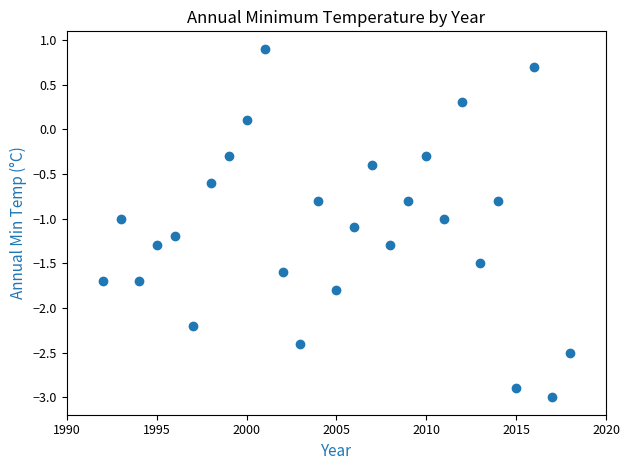

What is the range of Y values (max minus min)?

3.9